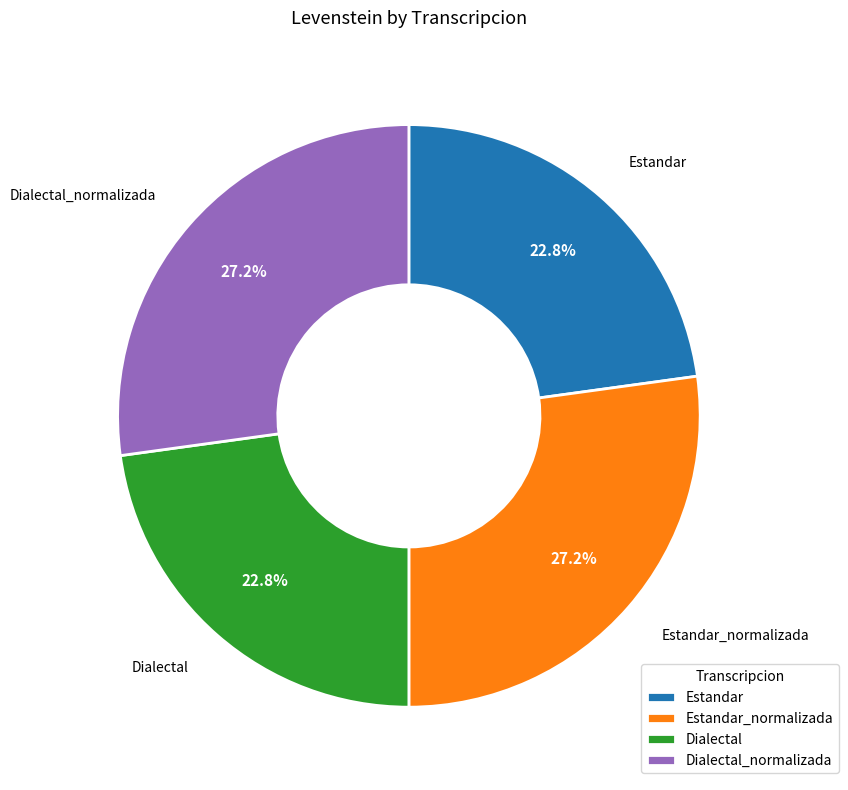

How many slices are in this pie chart?

4